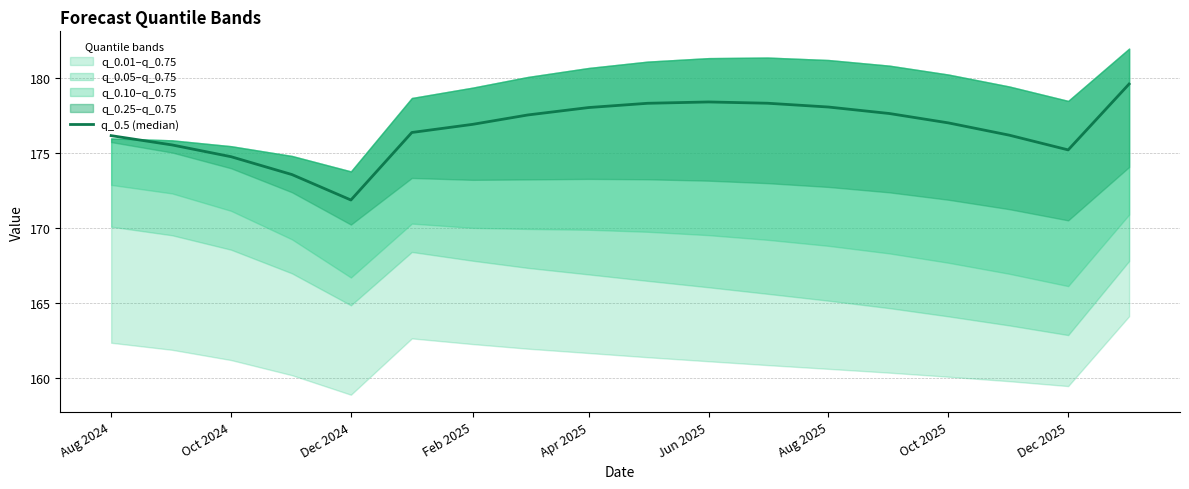

How many interior local peaks (higher than both neighbors) does the data have?

1